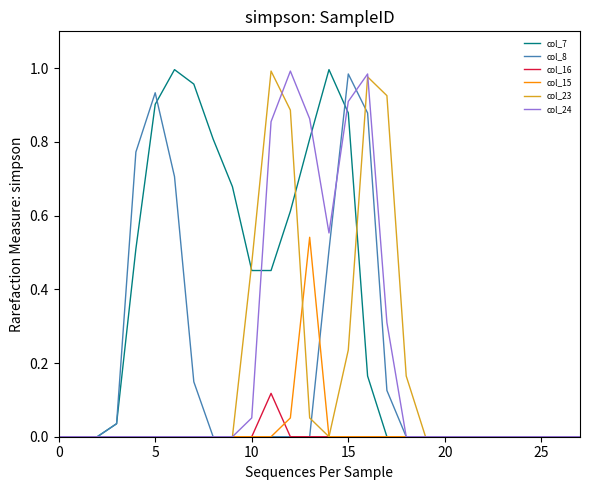

How many categories are shown in the chart?

28